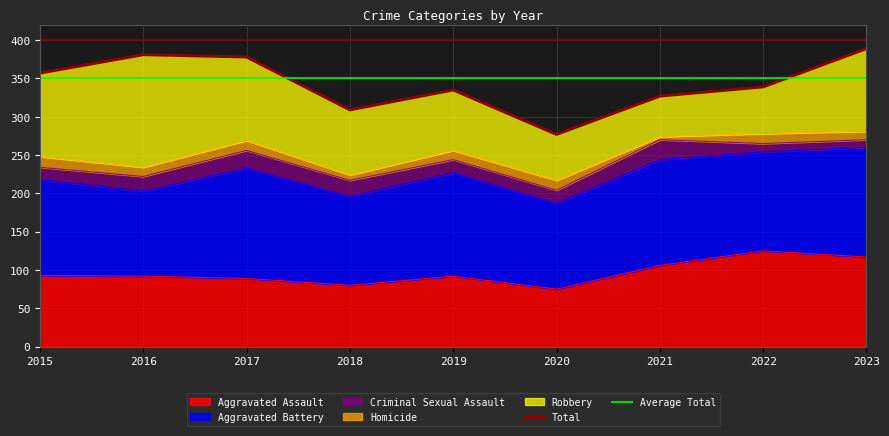

At how many categories does at least one series exceed 265?

9